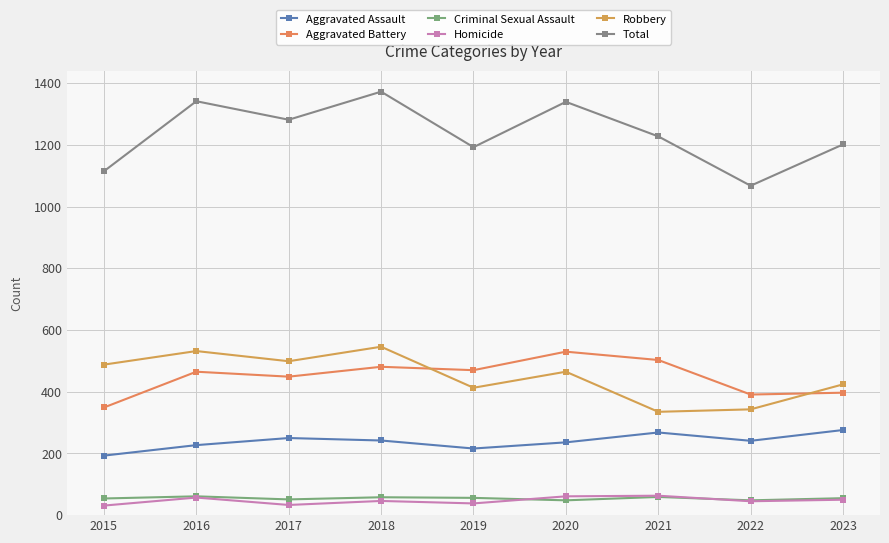

What is the sum of all Homicide values?

424